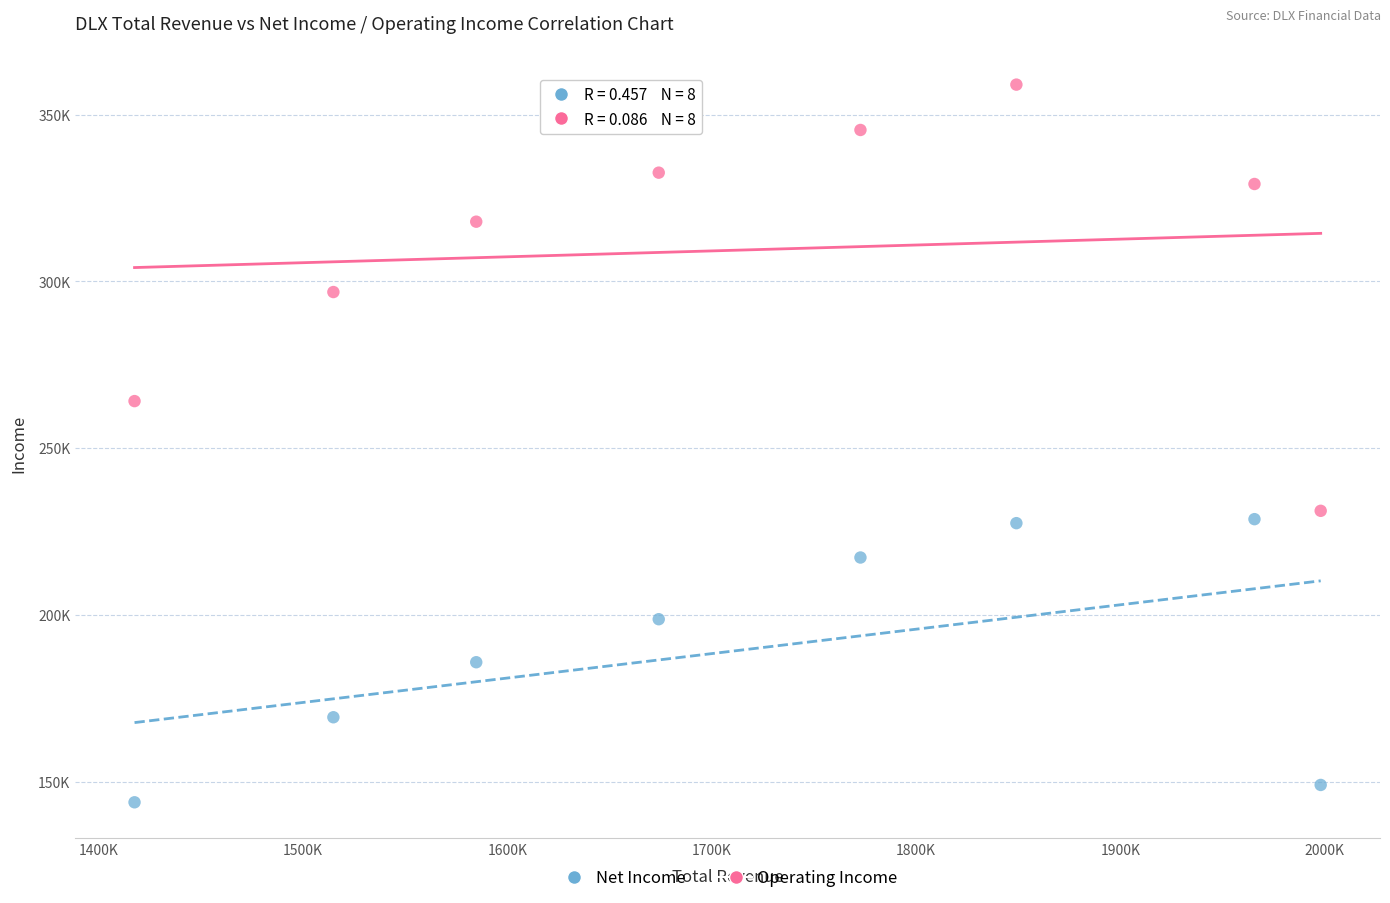

What are all the series names shown in the legend?

Net Income, Operating Income